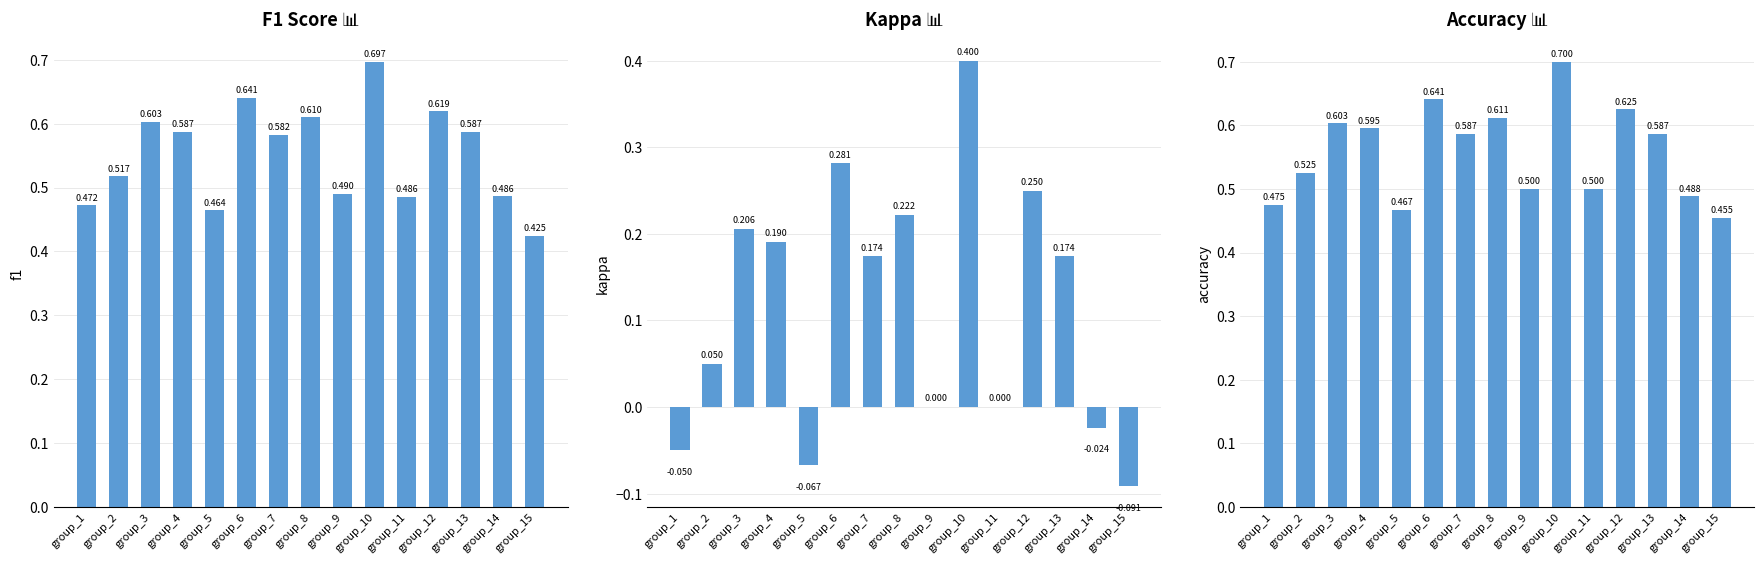

What is the difference between the second highest and minimum values in the accuracy series?

0.2